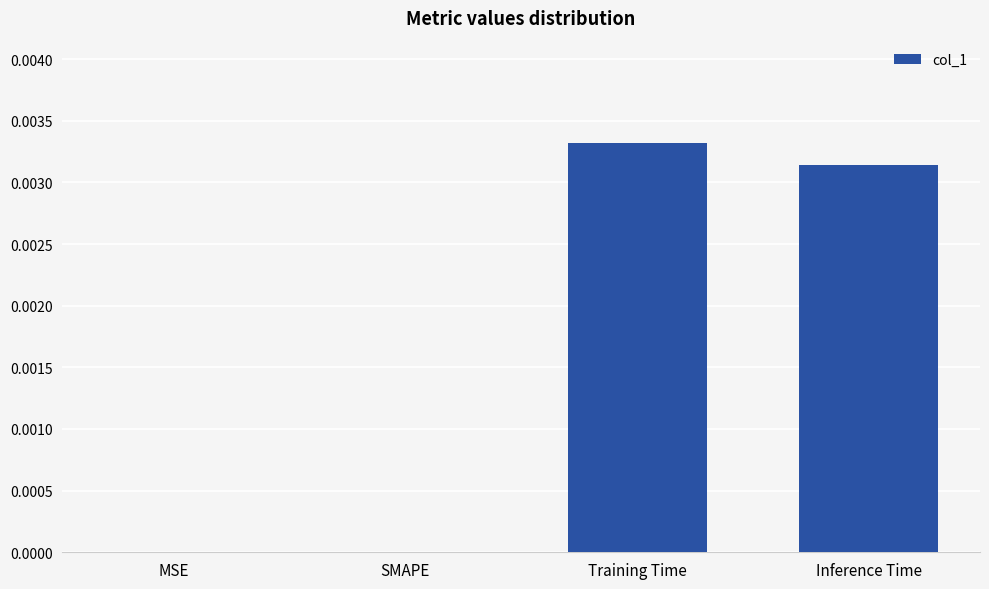

At which category does the chart reach its peak across all series?

Training Time